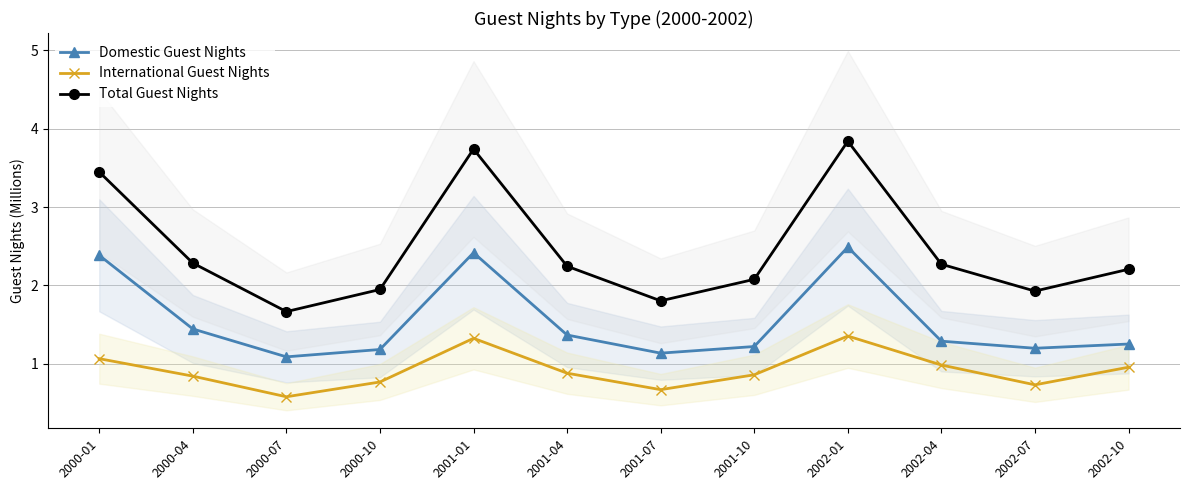

How many lines are shown in the chart?

3